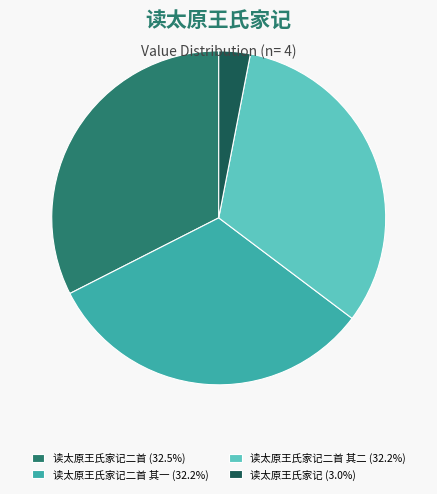

Is there any slice that represents more than half of the pie?

No